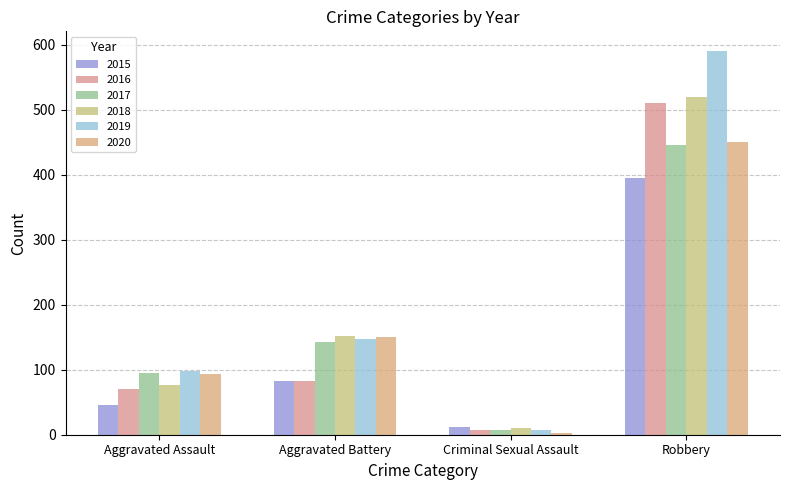

Reading left to right, extract all data points from this chart.

2015: Aggravated Assault=46	Aggravated Battery=82	Criminal Sexual Assault=12	Robbery=395
2016: Aggravated Assault=71	Aggravated Battery=82	Criminal Sexual Assault=8	Robbery=510
2017: Aggravated Assault=95	Aggravated Battery=142	Criminal Sexual Assault=8	Robbery=446
2018: Aggravated Assault=77	Aggravated Battery=152	Criminal Sexual Assault=11	Robbery=519
2019: Aggravated Assault=98	Aggravated Battery=148	Criminal Sexual Assault=8	Robbery=591
2020: Aggravated Assault=94	Aggravated Battery=150	Criminal Sexual Assault=3	Robbery=450